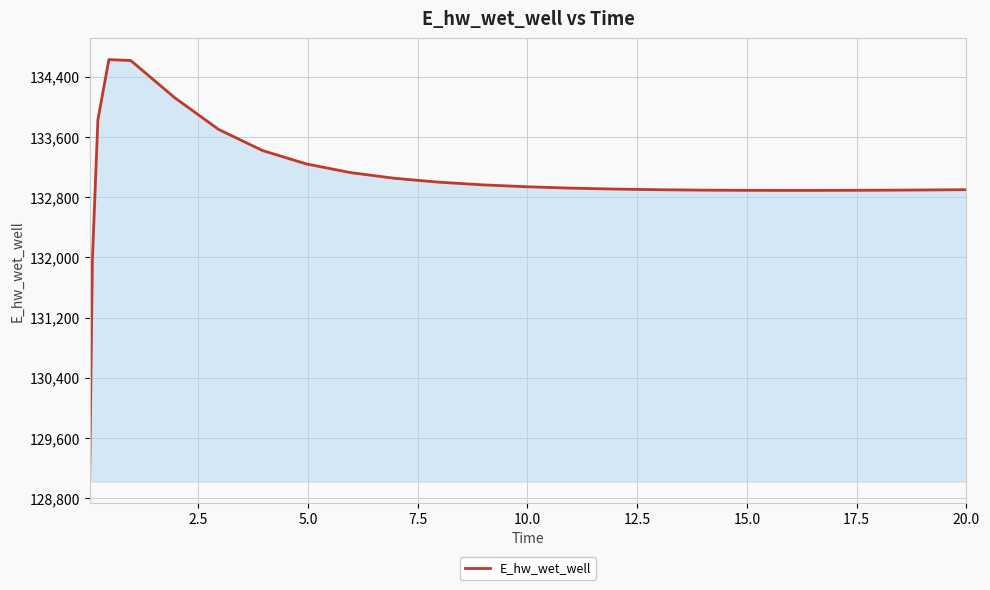

What is the average value?

133017.2